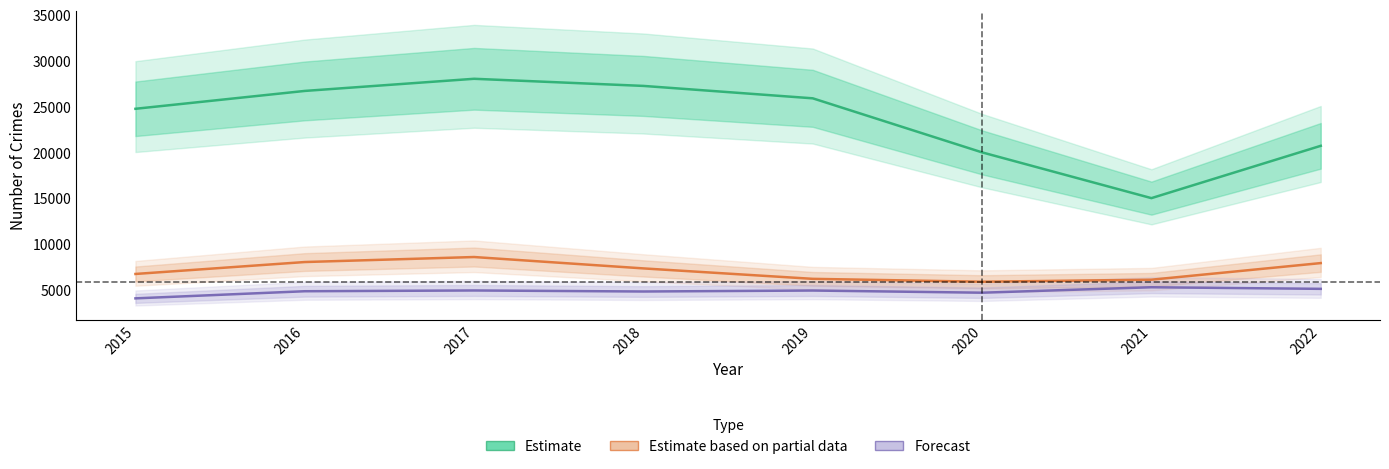

Read the Forecast value at 2022, to the nearest 10.

5140